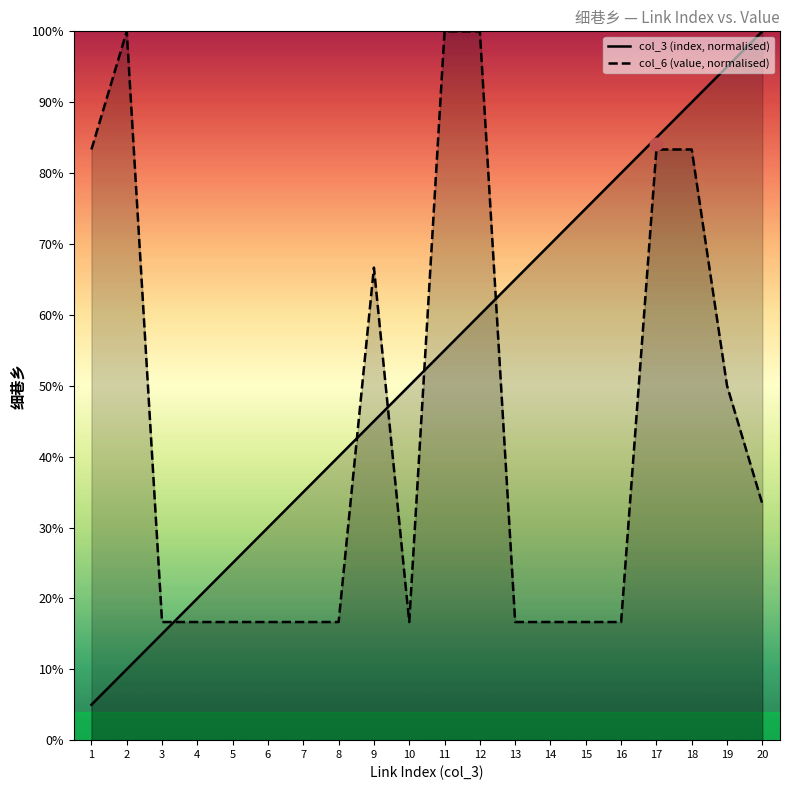

Which series contains the highest Y value?

col_3 (index, normalised)